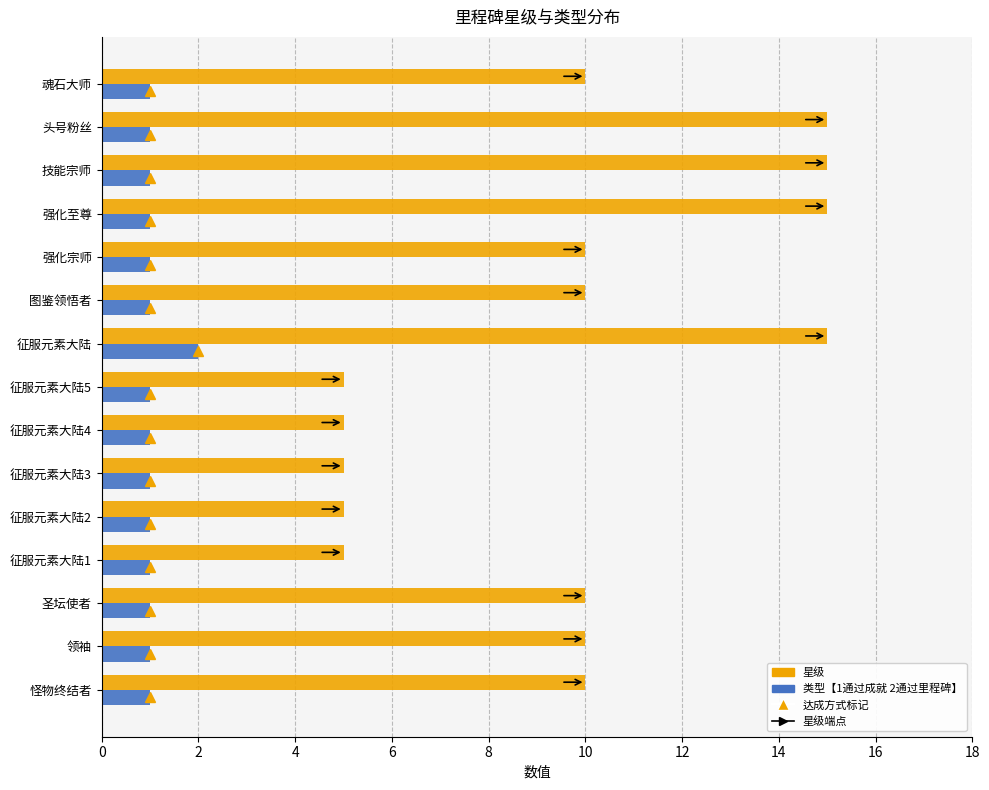

At which category is the sum across all series the highest?

征服元素大陆